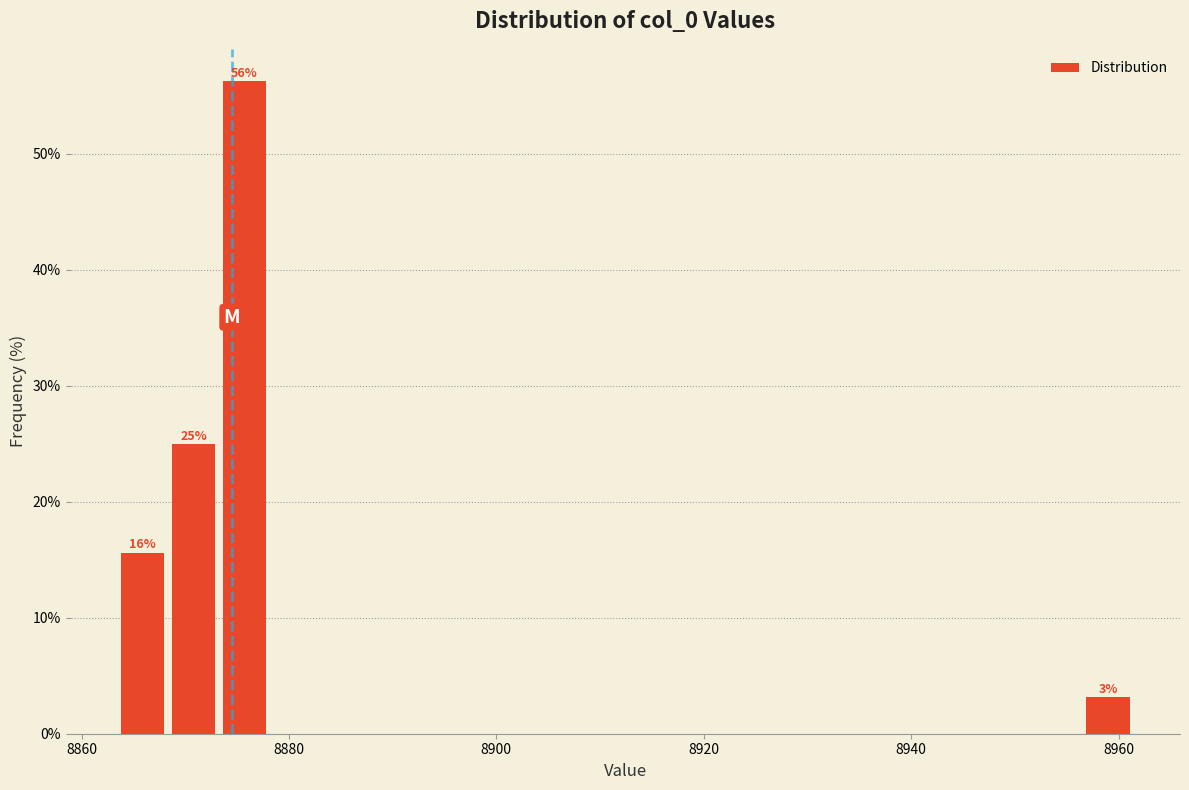

Around what value on the x-axis is the tallest bar? Give the approximate position of its centre, as read against the axis.

8876